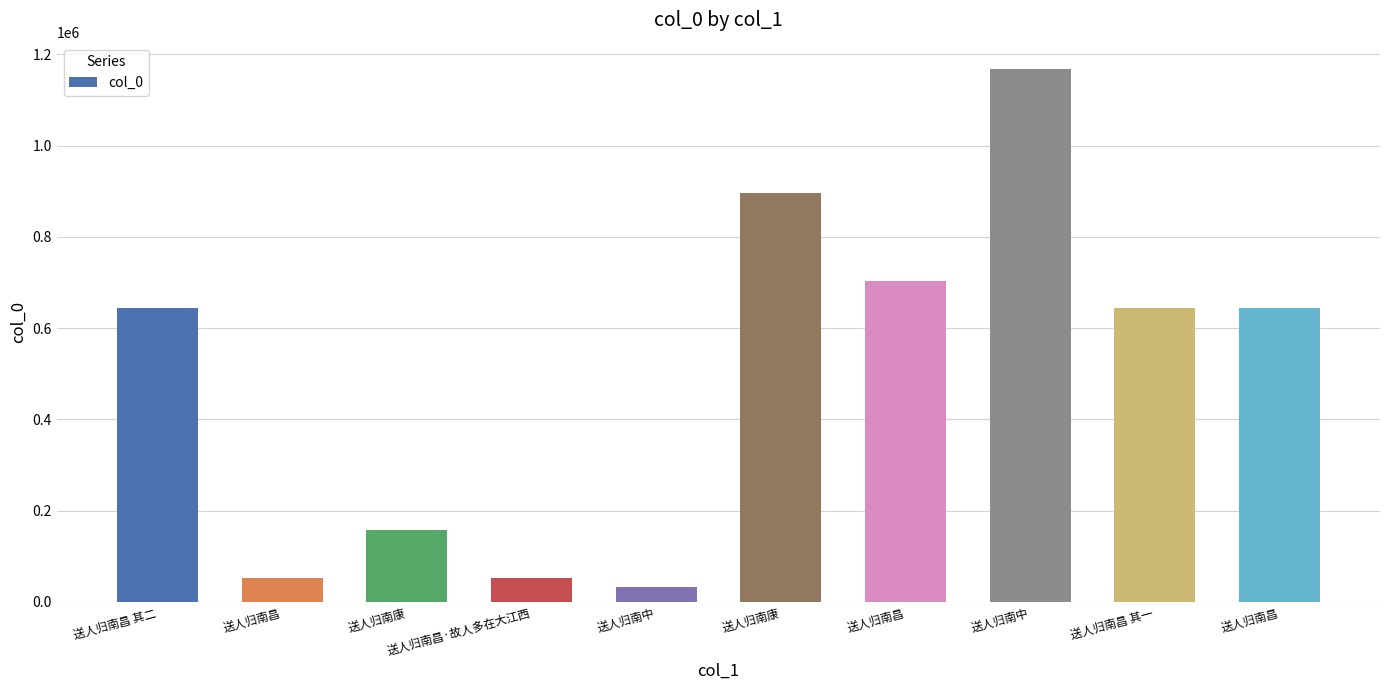

Reading left to right, extract all data points from this chart.

送人归南昌 其二=644504	送人归南昌=52810	送人归南康=157101	送人归南昌·故人多在大江西=52811	送人归南中=32646	送人归南康=895202	送人归南昌=703792	送人归南中=1167219	送人归南昌 其一=644503	送人归南昌=644566